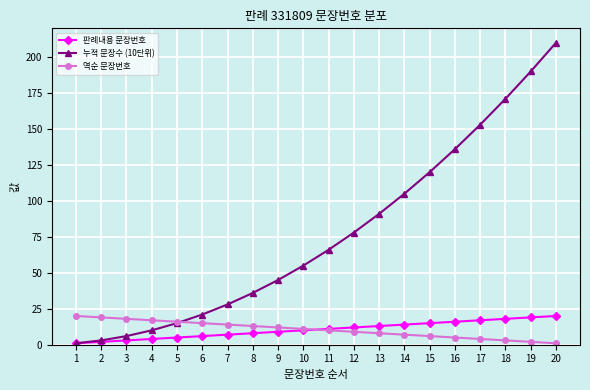

How many categories are shown in the chart?

20